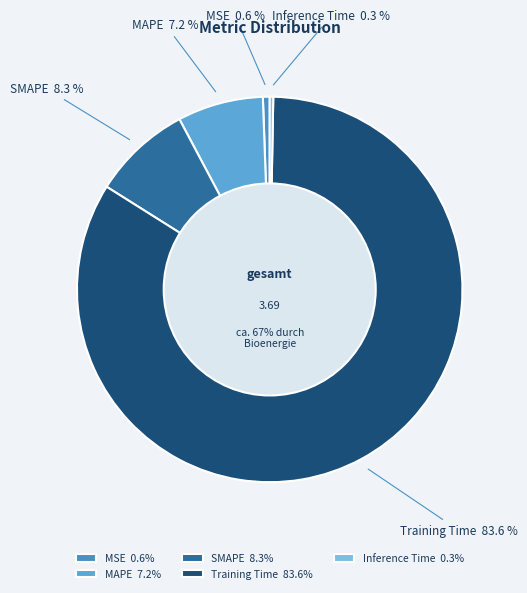

To the nearest percent, what is the difference between the MAPE and Training Time slice percentages?

76%